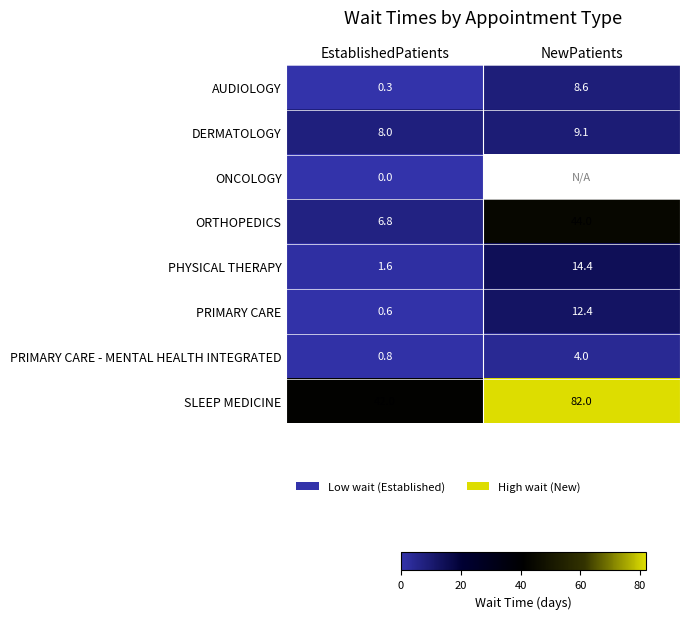

Is it true that ORTHOPEDICS equals 4.4 at EstablishedPatients?

False